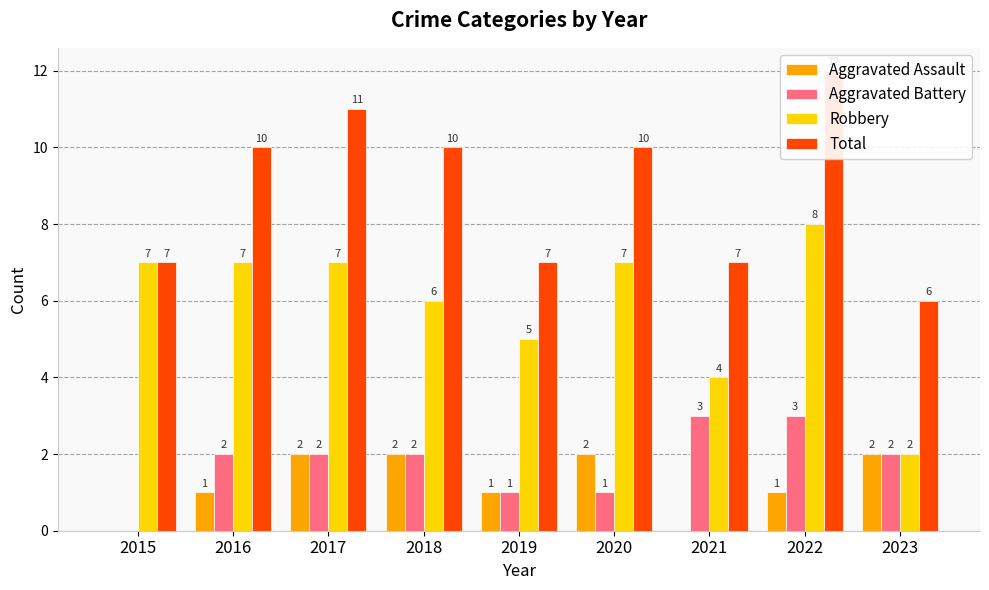

Where does the Total series first go above 10?

2017